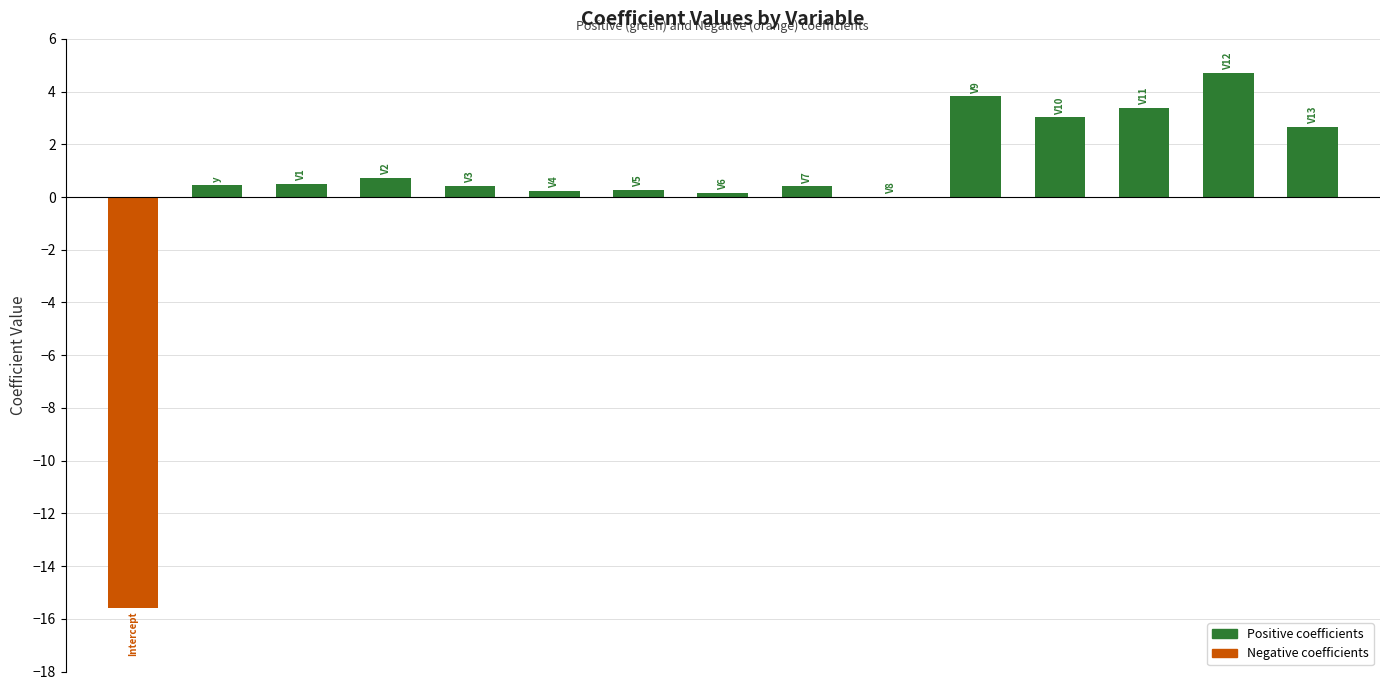

What is the greatest value displayed?

4.7